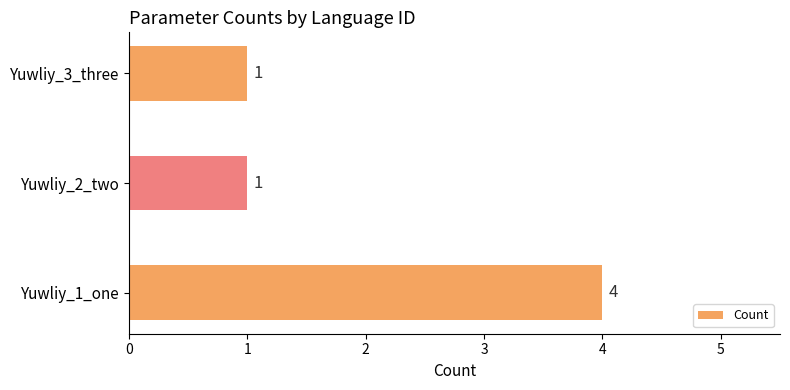

What is the sum of all values?

6